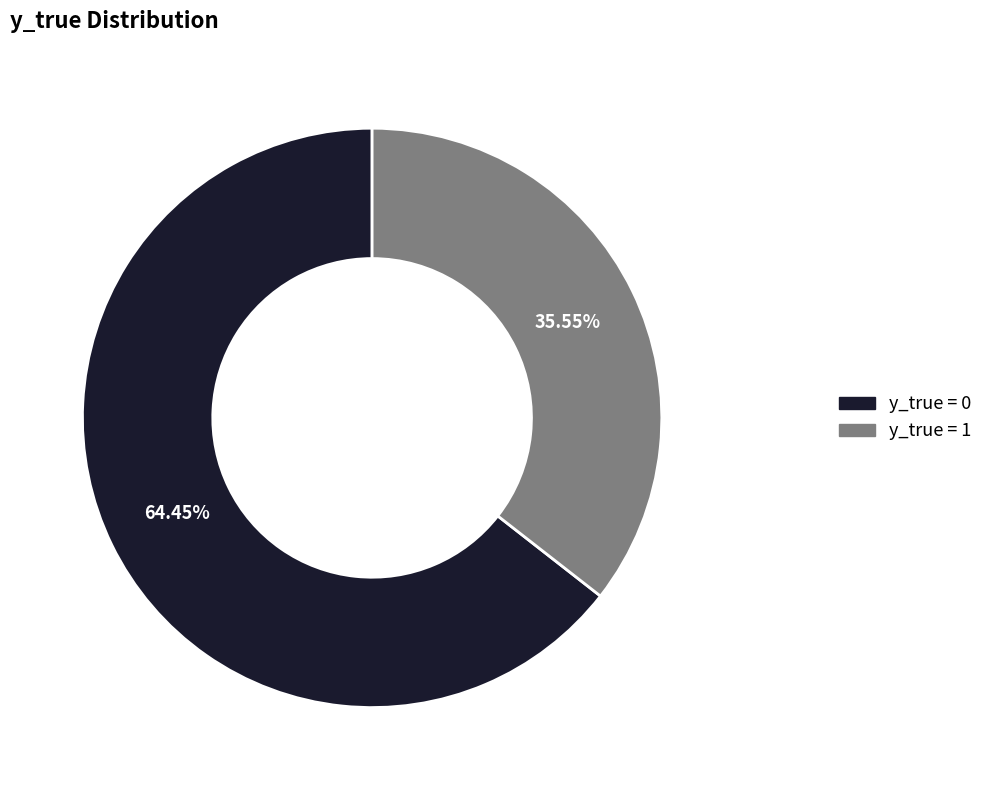

Is there a majority slice in this chart?

Yes